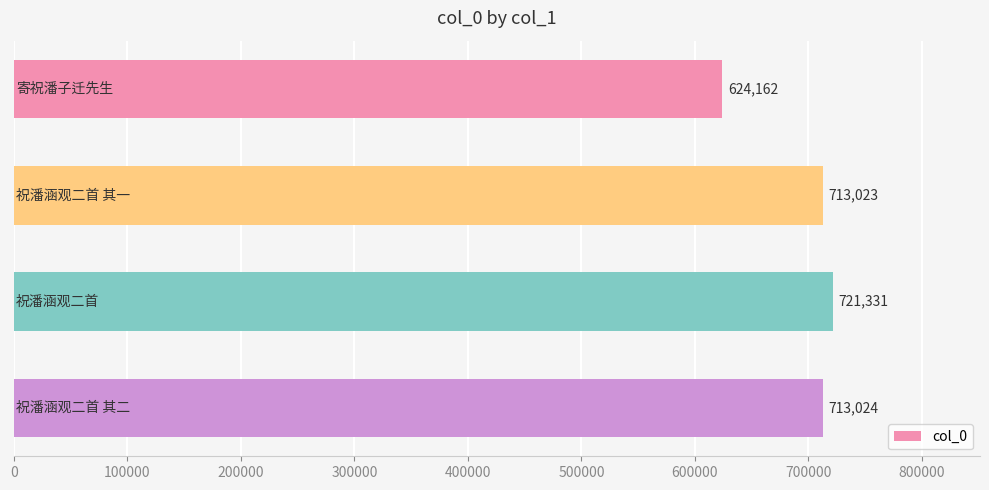

Reading bottom to top, transcribe all the data shown in this chart.

713024	721331	713023	624162